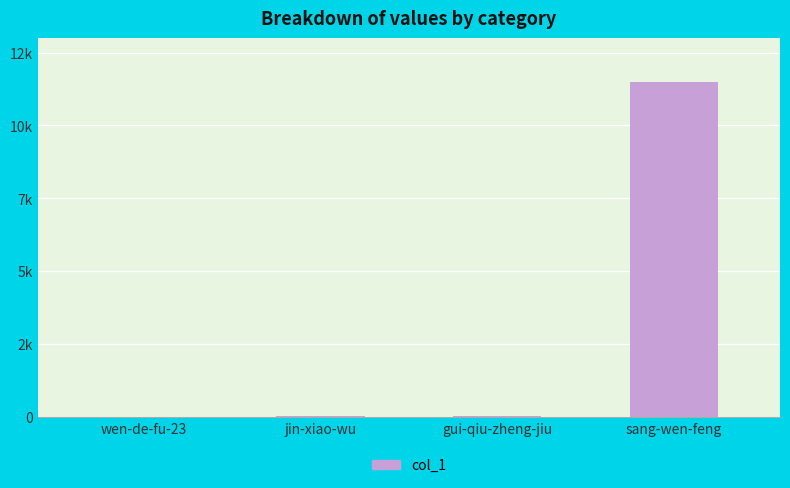

At which category does the chart reach its peak across all series?

sang-wen-feng